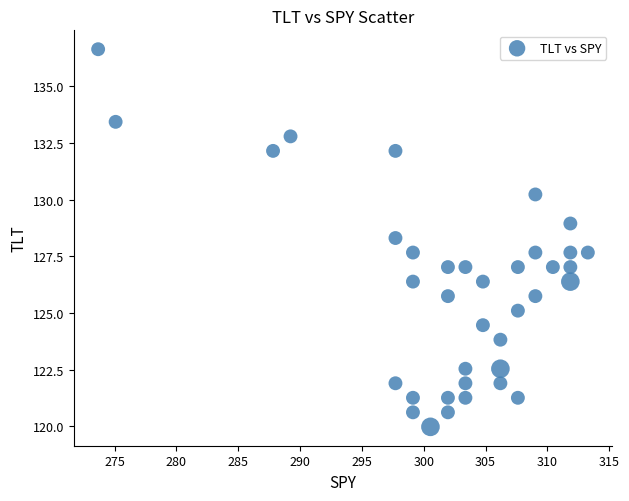

What is the range of Y values (max minus min)?

16.6